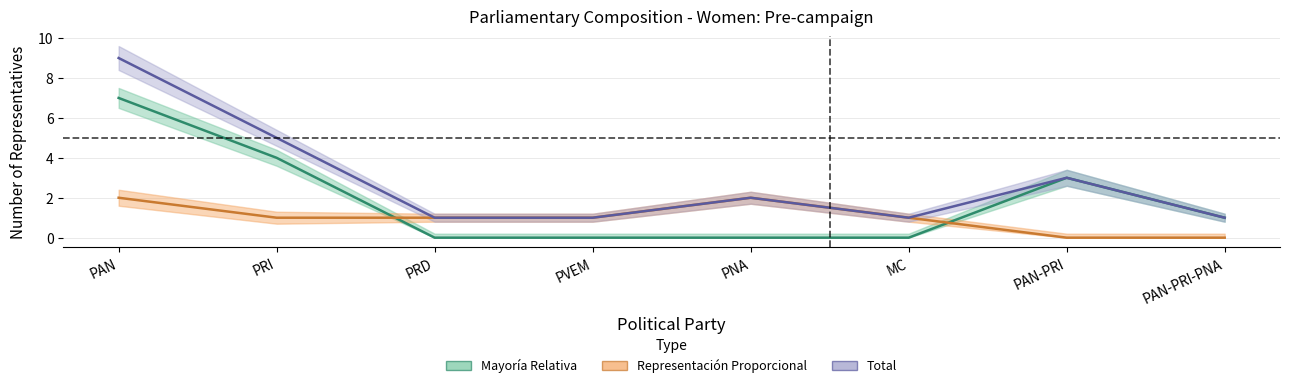

The value of Representación Proporcional at PAN-PRI is 0. True or false?

True